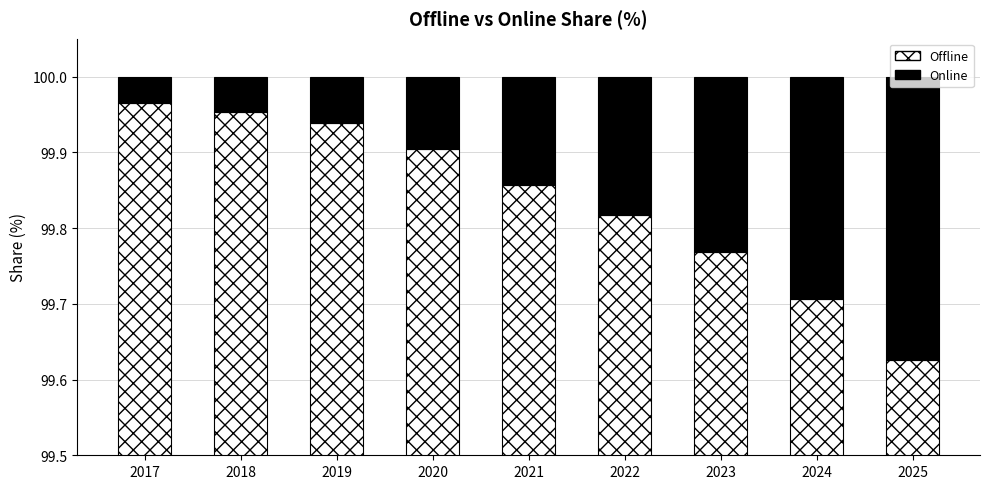

Which series changed the most between 2018 and 2024?

Offline